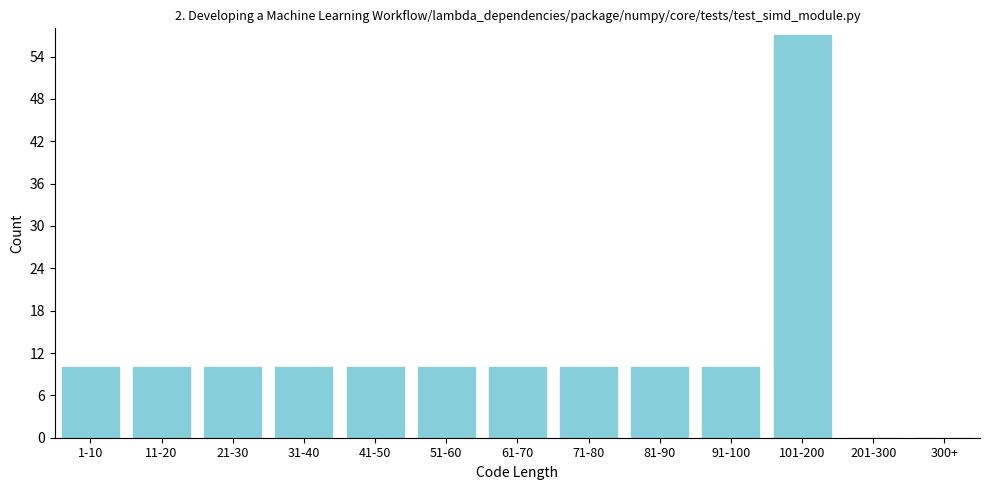

Reading left to right, what are all the values shown in this chart?

1-10=10	11-20=10	21-30=10	31-40=10	41-50=10	51-60=10	61-70=10	71-80=10	81-90=10	91-100=10	101-200=57	201-300=0	300+=0